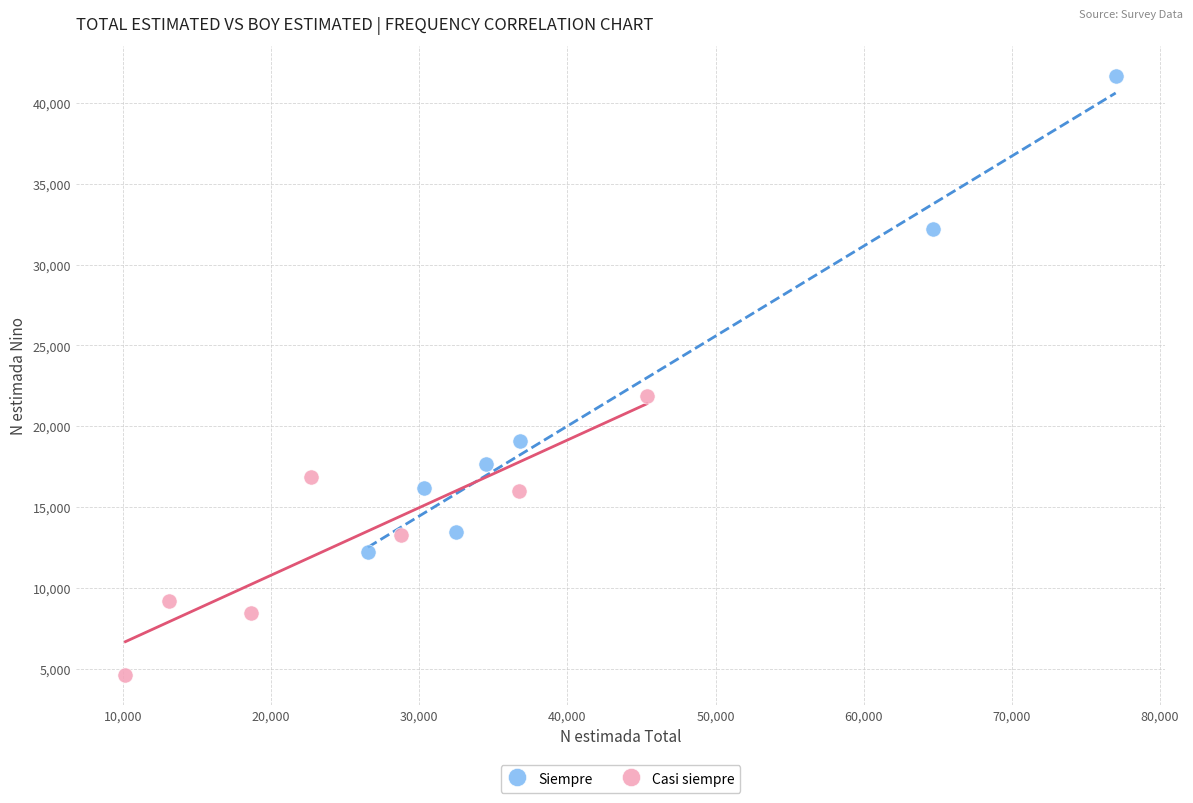

Which series has the largest Y range (max minus min)?

Siempre